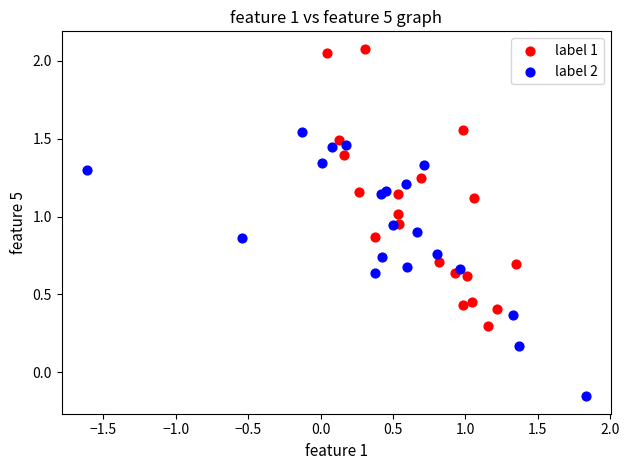

Which series reaches the minimum Y coordinate?

label 2